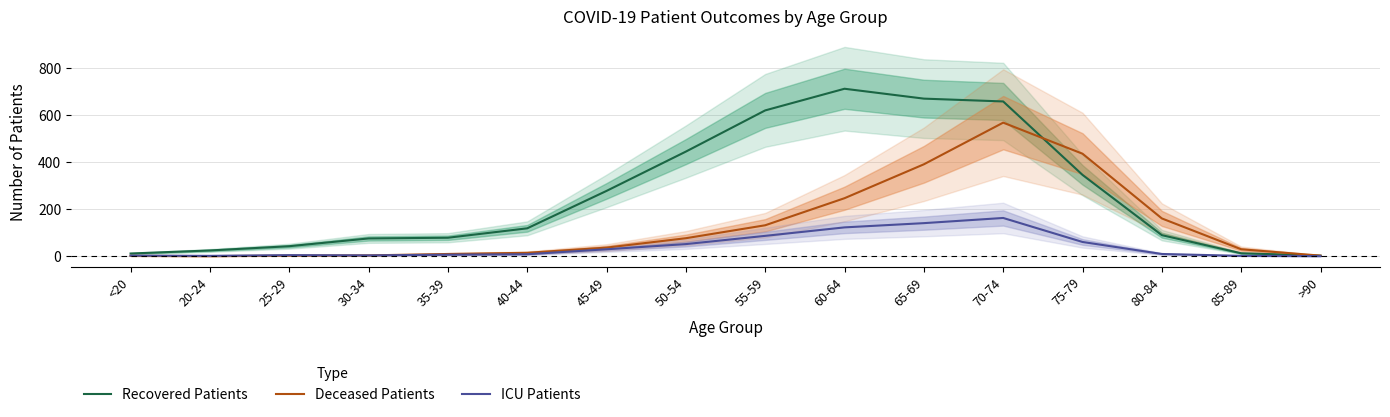

Does the chart have visible grid lines?

Yes